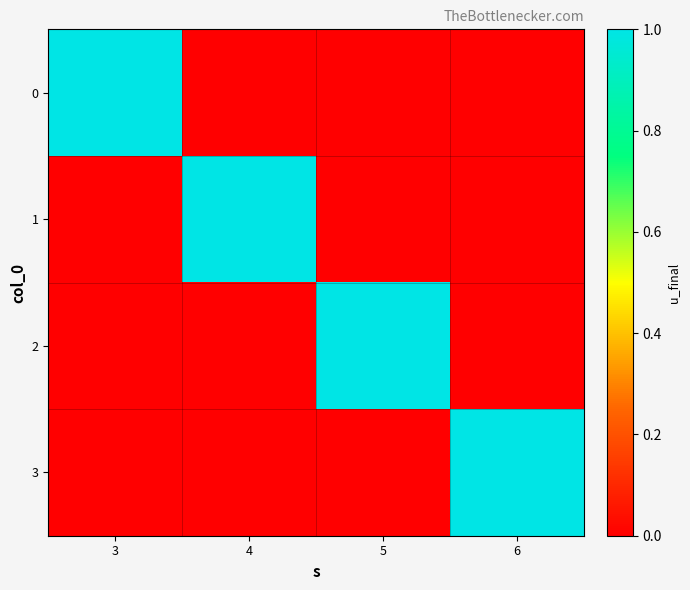

Reading left to right, extract all data points from this chart.

0: 3=1	4=0	5=0	6=0
1: 3=0	4=1	5=0	6=0
2: 3=0	4=0	5=1	6=0
3: 3=0	4=0	5=0	6=1